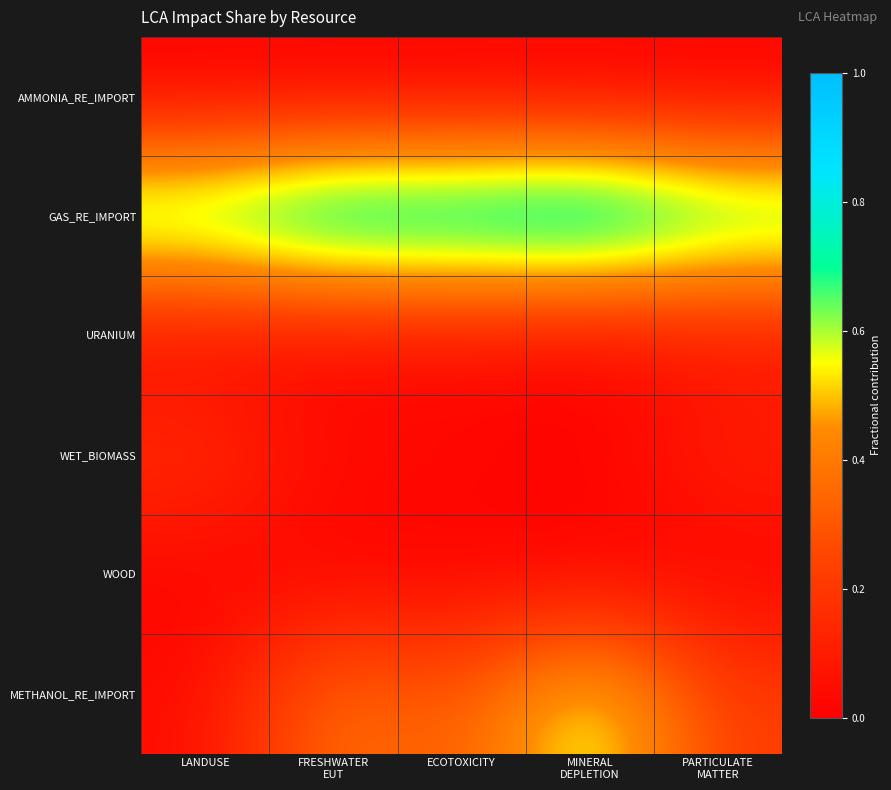

Which label corresponds to the smallest value in the chart?

MINERAL
DEPLETION